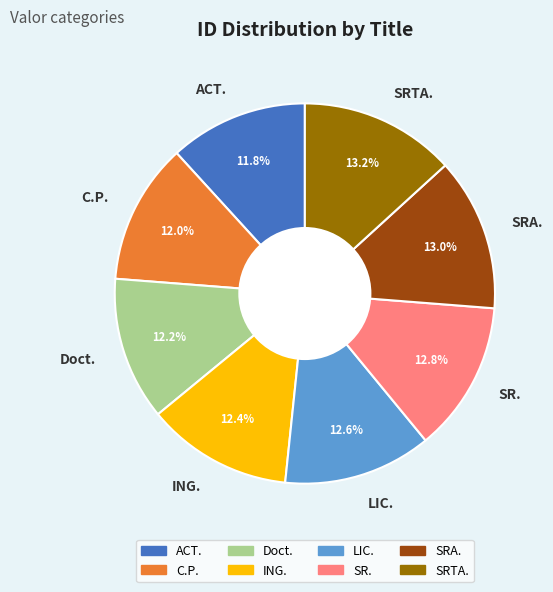

To the nearest percent, what is the difference between the largest and smallest slice percentages?

1%